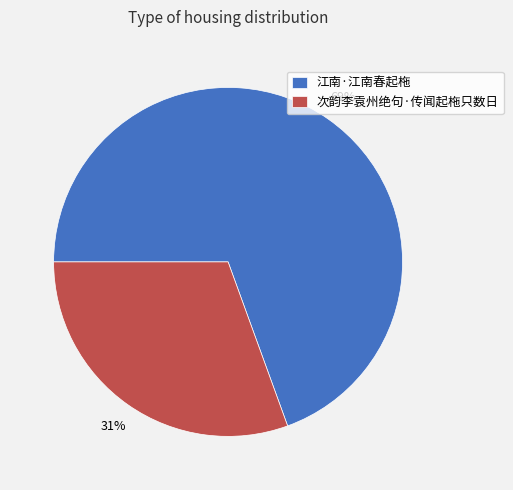

Combined, do 江南·江南春起柂 and 次韵李袁州绝句·传闻起柂只数日 account for over 50%?

Yes